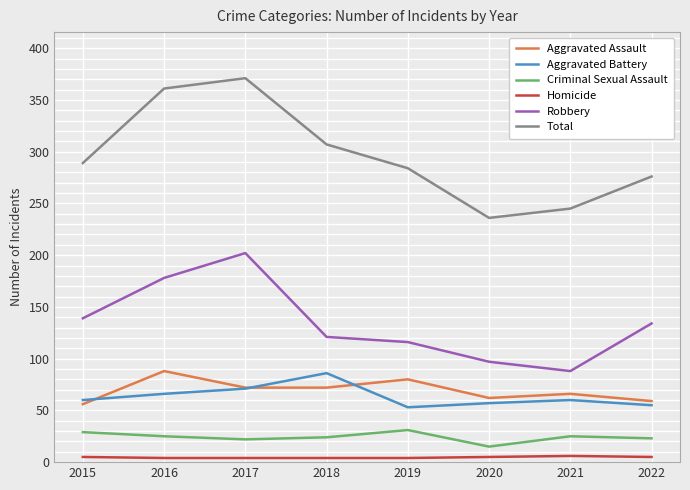

How many lines are shown in the chart?

6